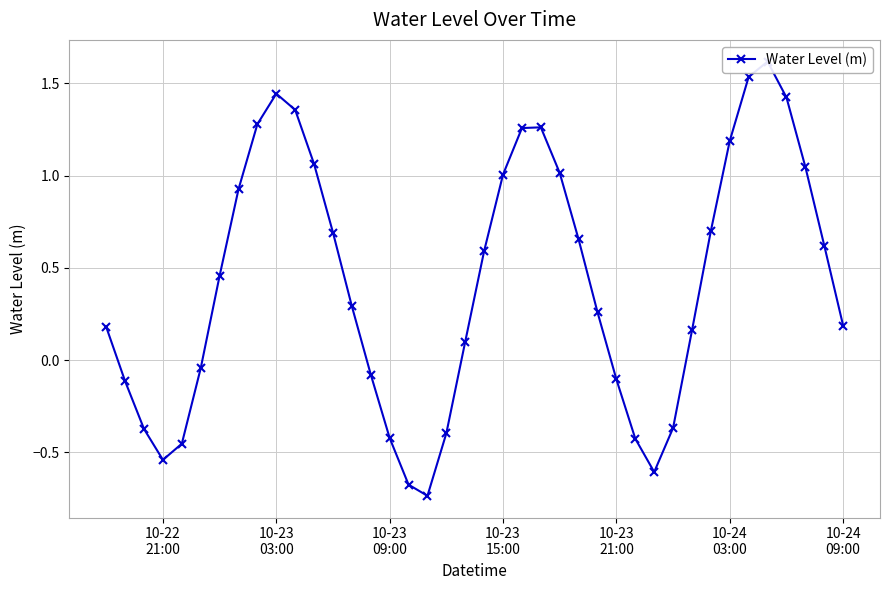

Reading left to right, what are all the values shown in this chart?

0.2	-0.1	-0.4	-0.5	-0.5	-0.0	0.5	0.9	1.3	1.4	1.4	1.1	0.7	0.3	-0.1	-0.4	-0.7	-0.7	-0.4	0.1	0.6	1.0	1.3	1.3	1.0	0.7	0.3	-0.1	-0.4	-0.6	-0.4	0.2	0.7	1.2	1.5	1.6	1.4	1.0	0.6	0.2